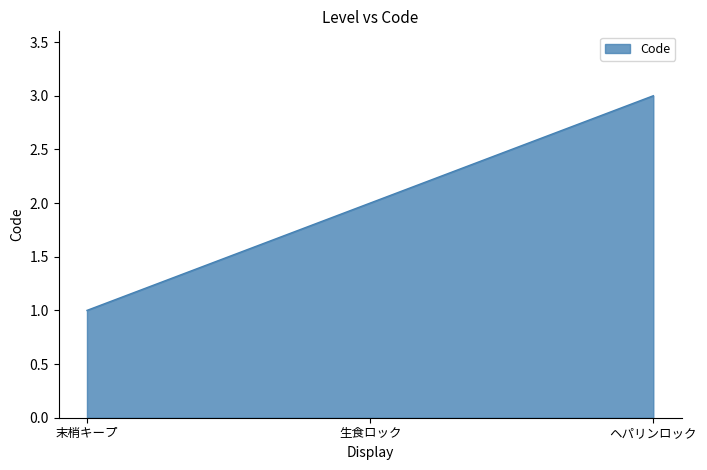

Rank the categories by value from lowest to highest.

末梢キープ, 生食ロック, ヘパリンロック